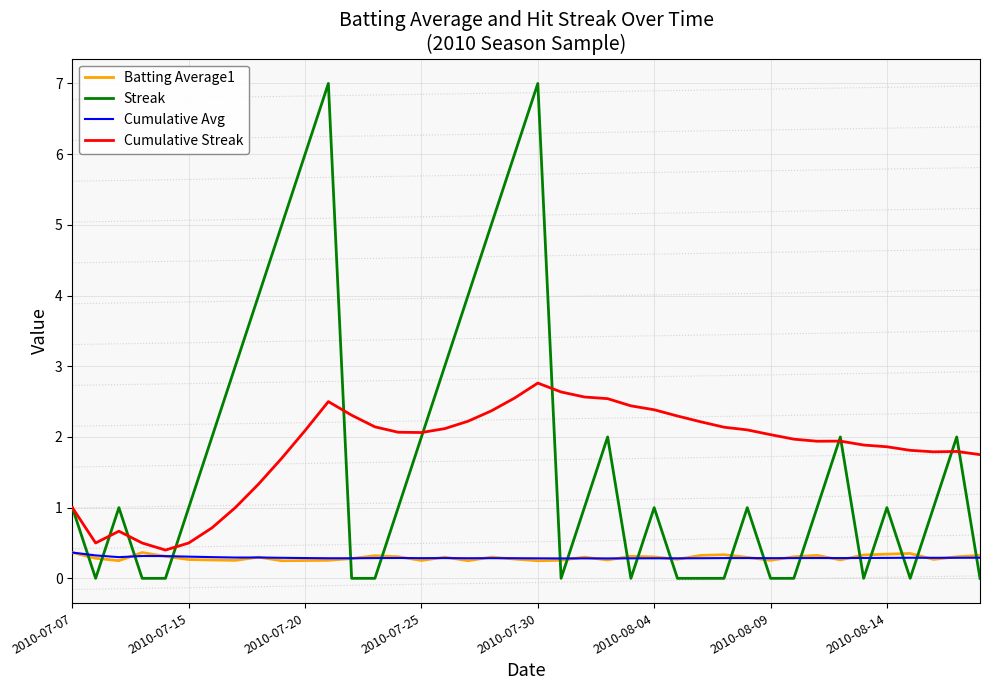

Which series has the largest range (max minus min)?

Streak